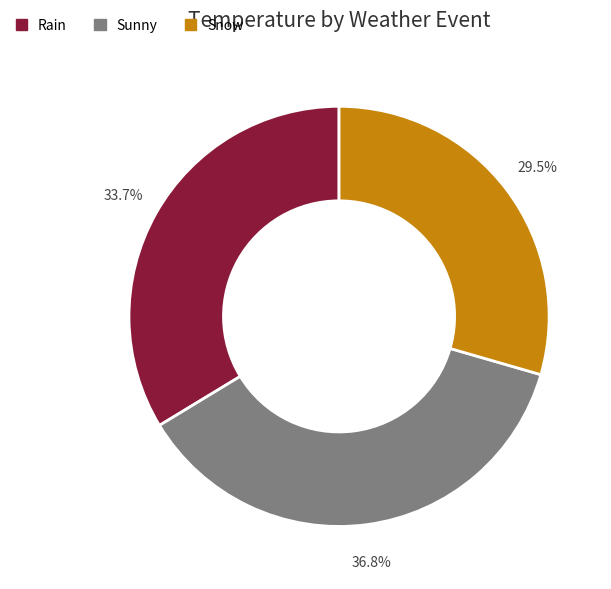

Rank the categories by value from lowest to highest.

Snow, Rain, Sunny